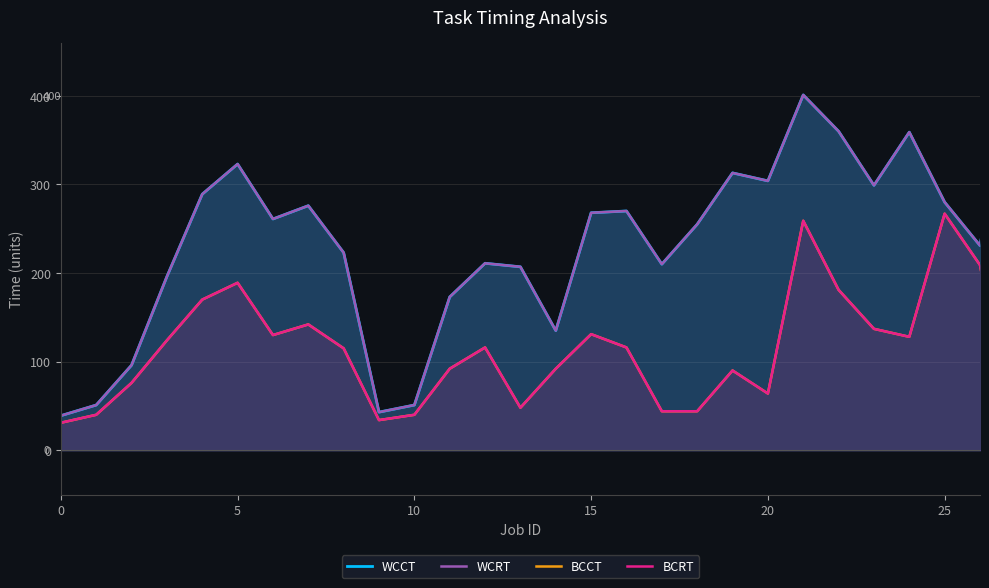

How many values in the BCRT series are below 116?

14